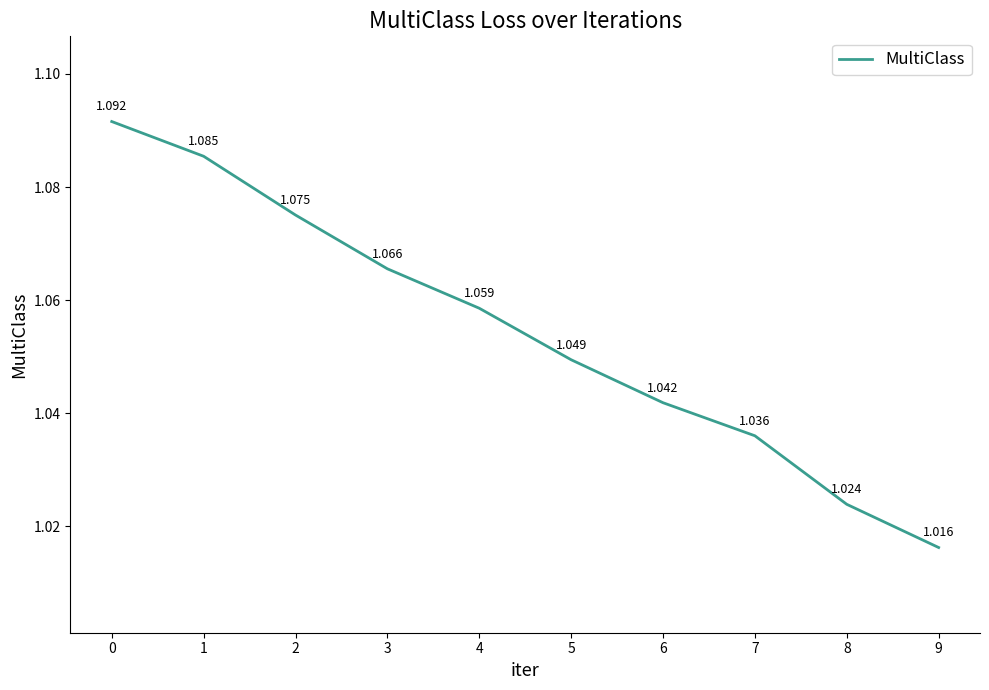

The value at 5 is 1.5. True or false?

False